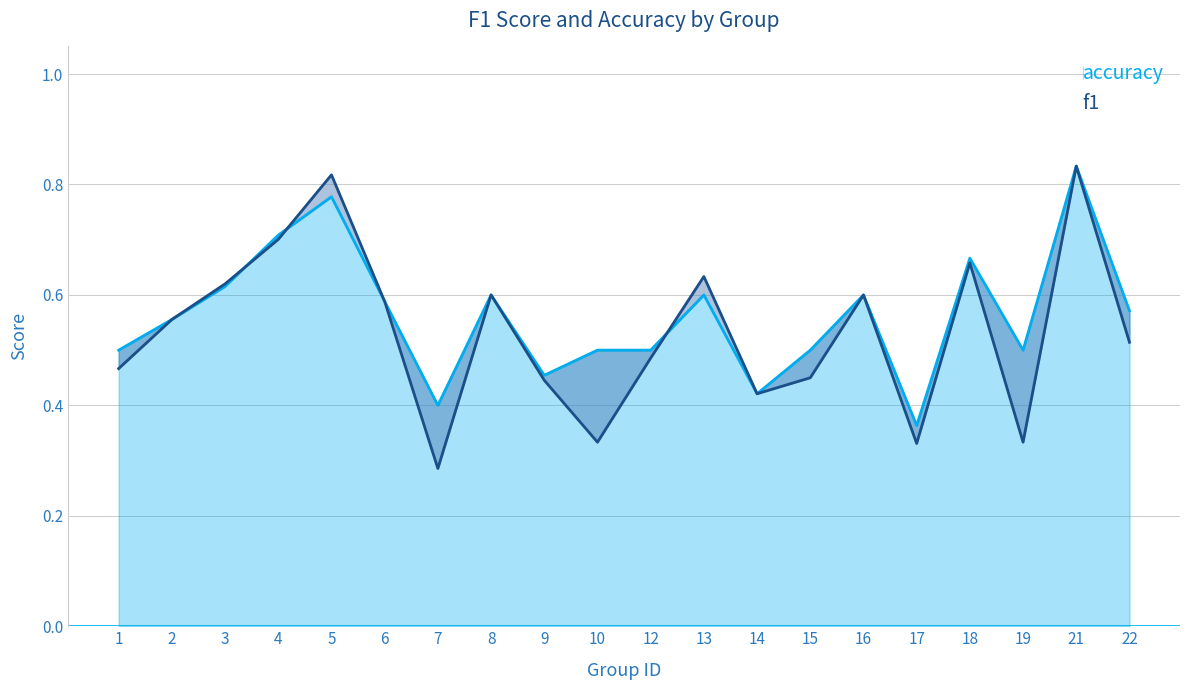

Does the chart display data point markers on the line(s)?

No